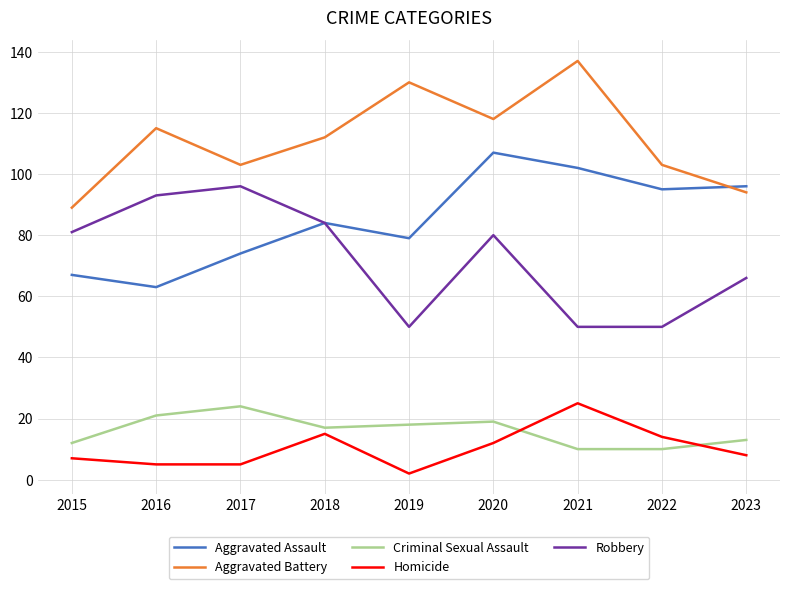

Which label corresponds to the largest value in the chart?

2021